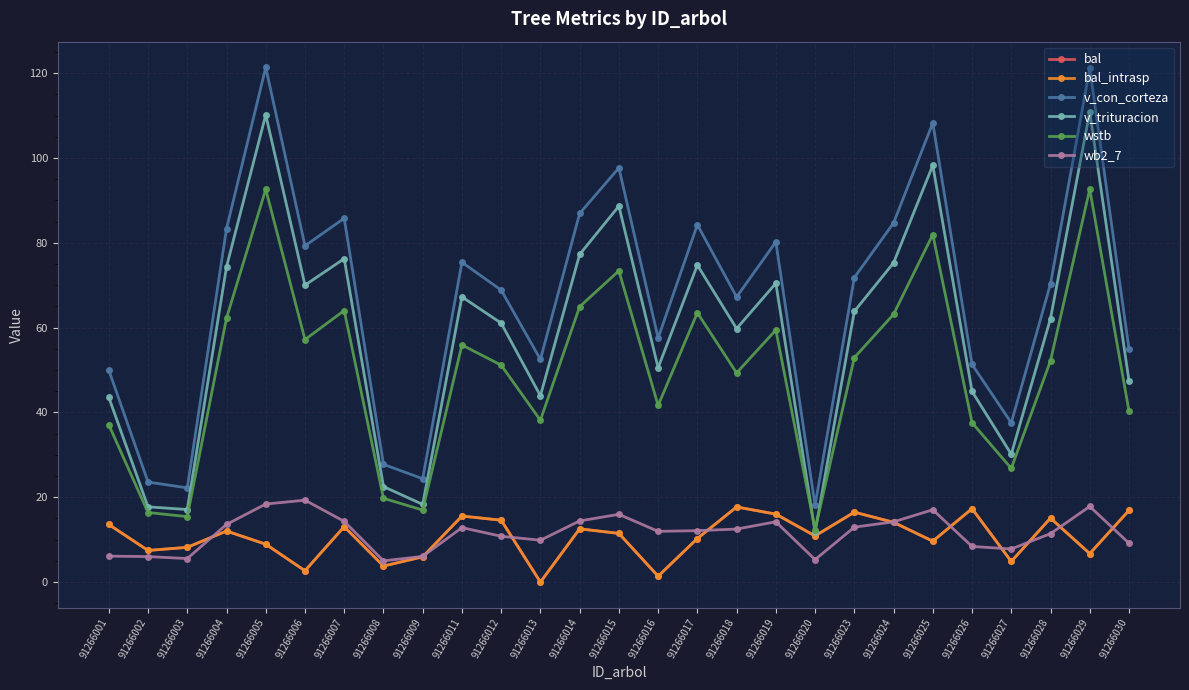

Is this an area chart (filled region under the line)?

No